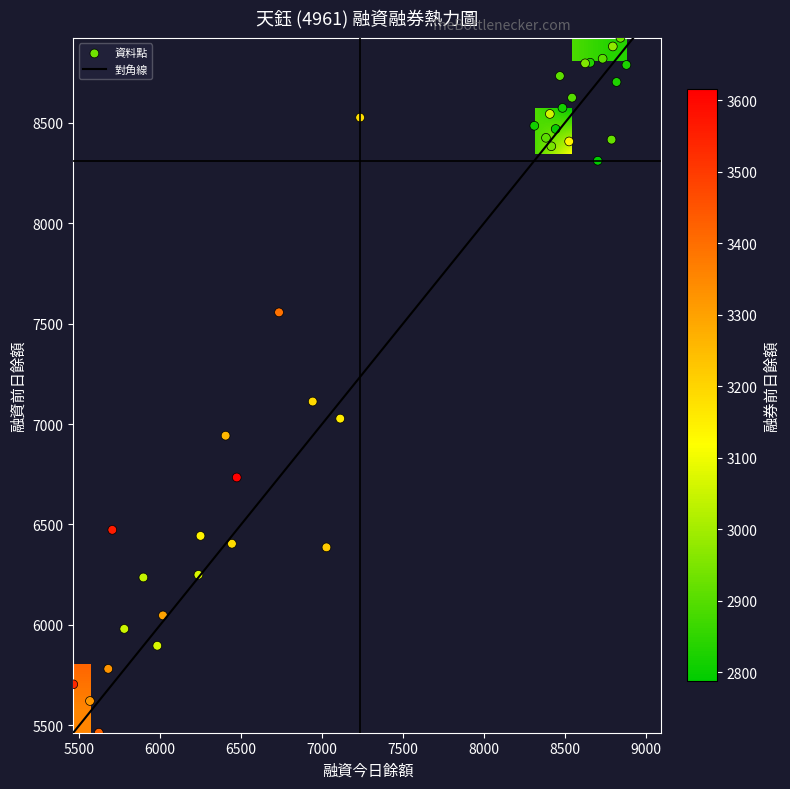

The 融資今日餘額 series shows 12387 at 2022-12-15. True or false?

False